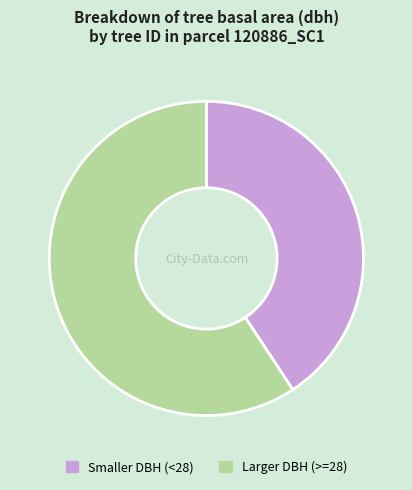

True or false: Smaller DBH (<28) accounts for 41% of the total.

True